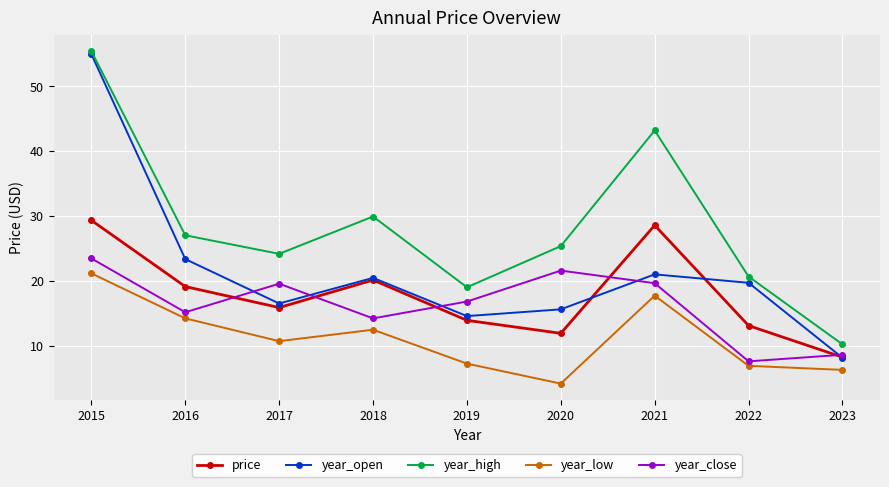

List the series in order of their peak value, lowest first.

year_low, year_close, price, year_open, year_high